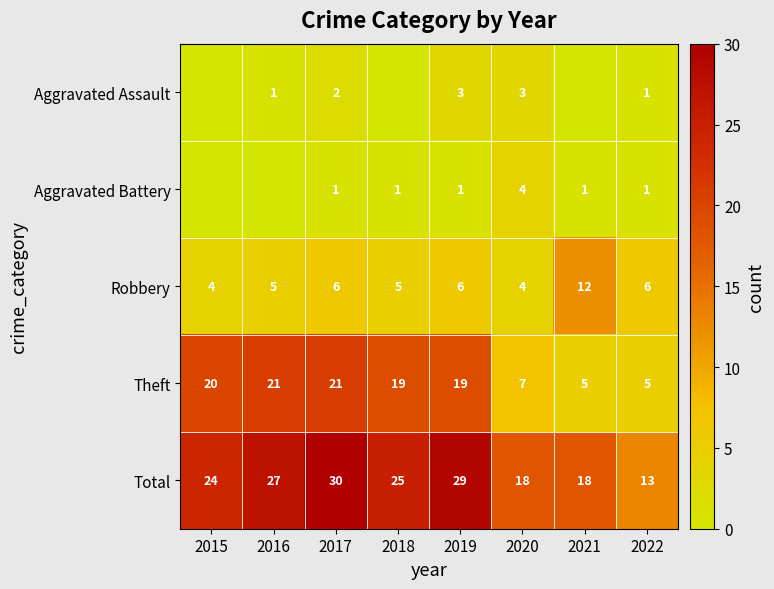

The Theft series shows 32 at 2019. True or false?

False